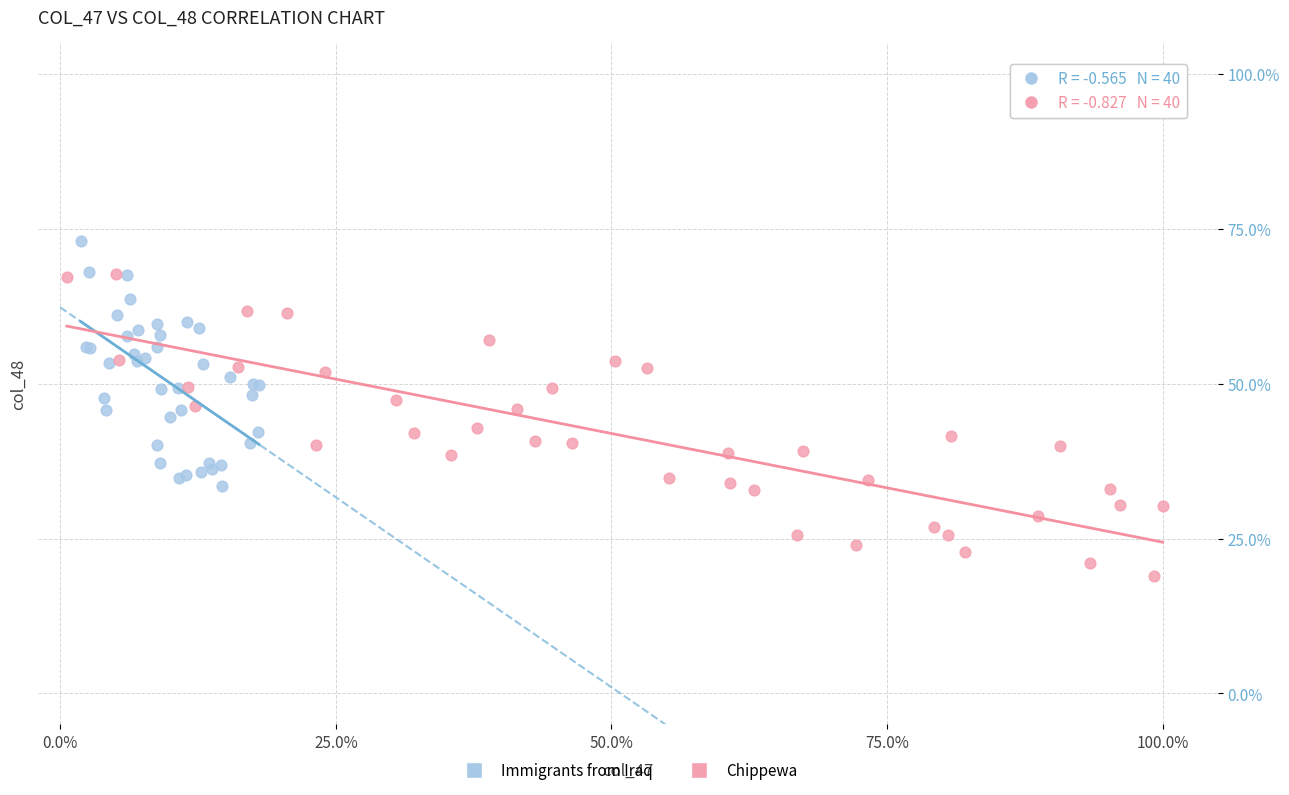

Which series contains the lowest Y value?

Chippewa